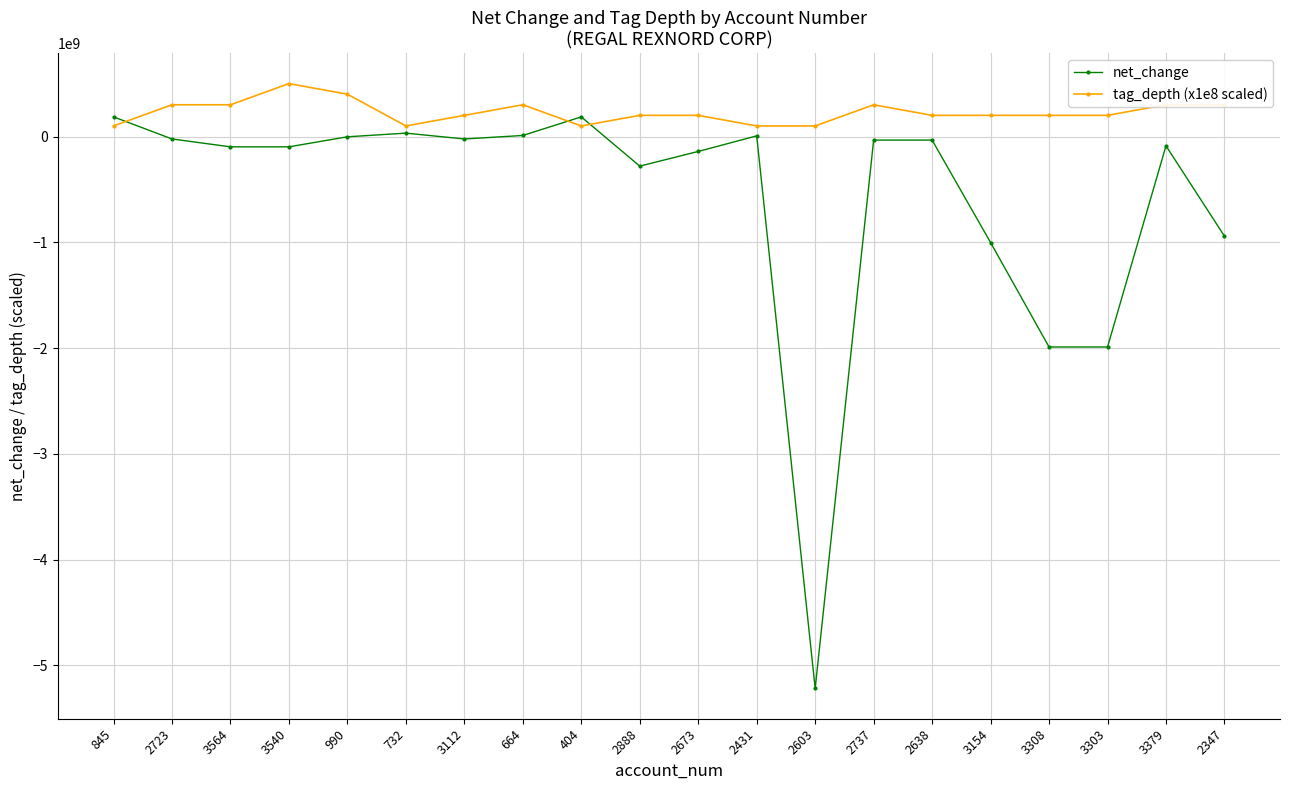

Which series changed the most between 3112 and 2603?

net_change